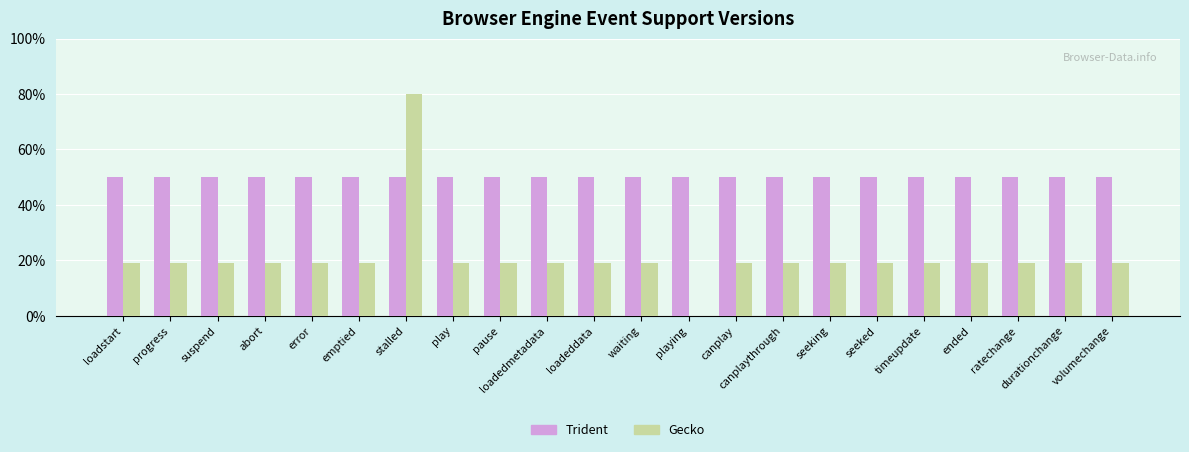

Does the chart contain stacked bars?

No